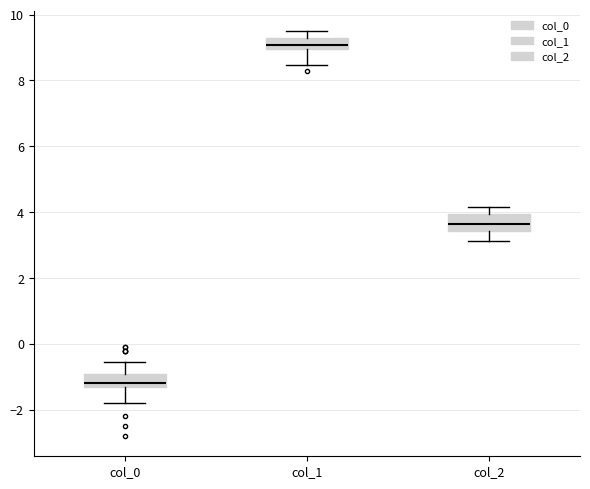

Where does the median line of the box for col_0 sit on the y-axis? The values are not printed on the chart, so give them approximately, as read against the axis.

-1.2